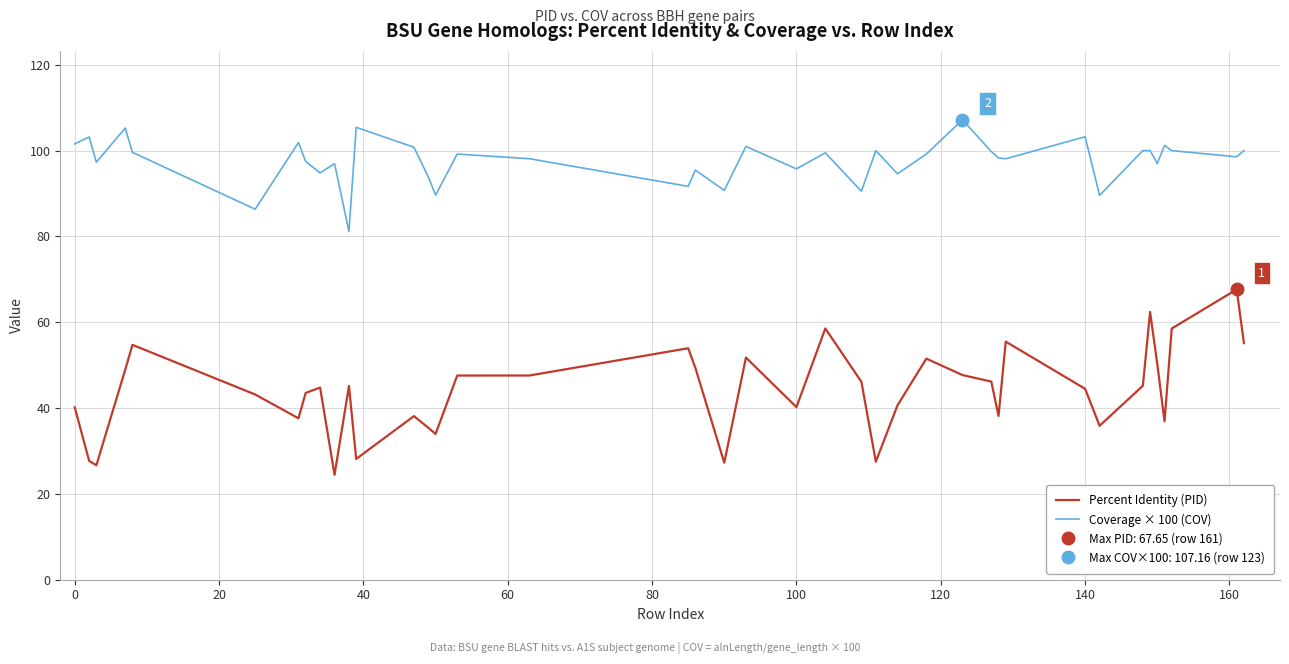

What is the highest value of the Coverage × 100 (COV) series?

107.2